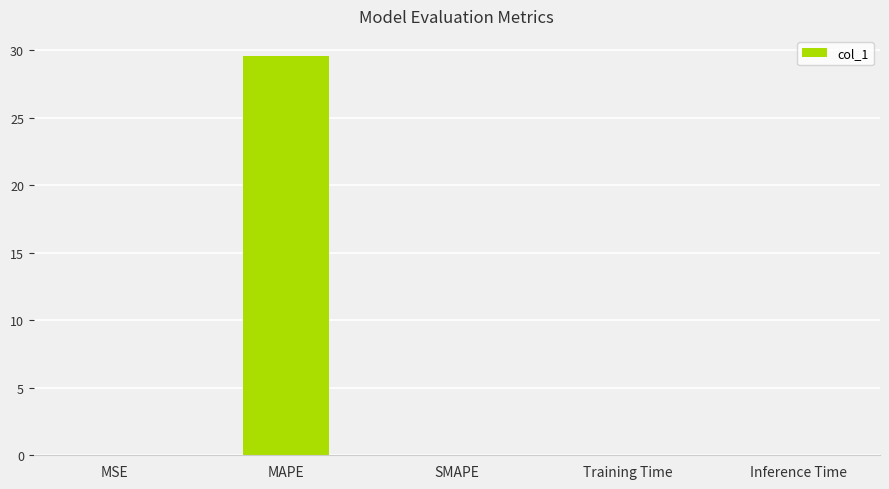

Is it true that the value at SMAPE is -16.1?

False